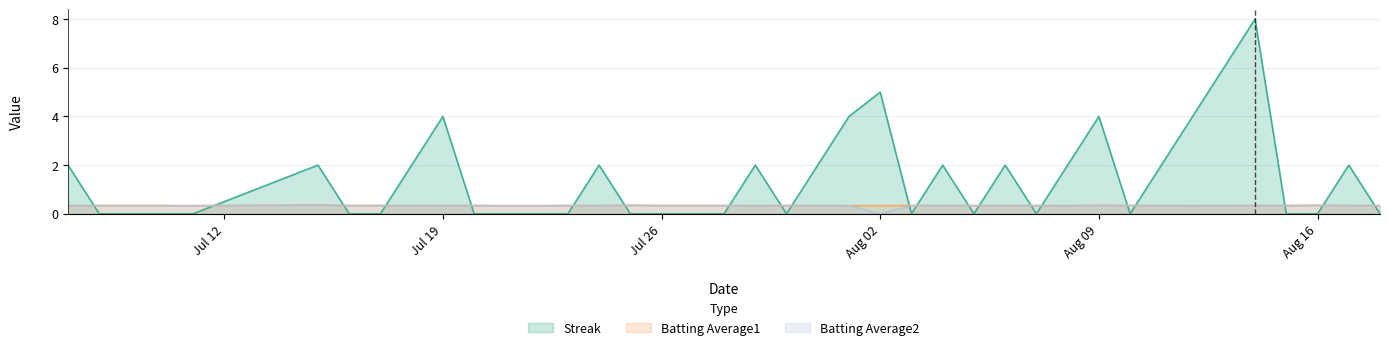

Which series has the largest total across all categories?

Streak